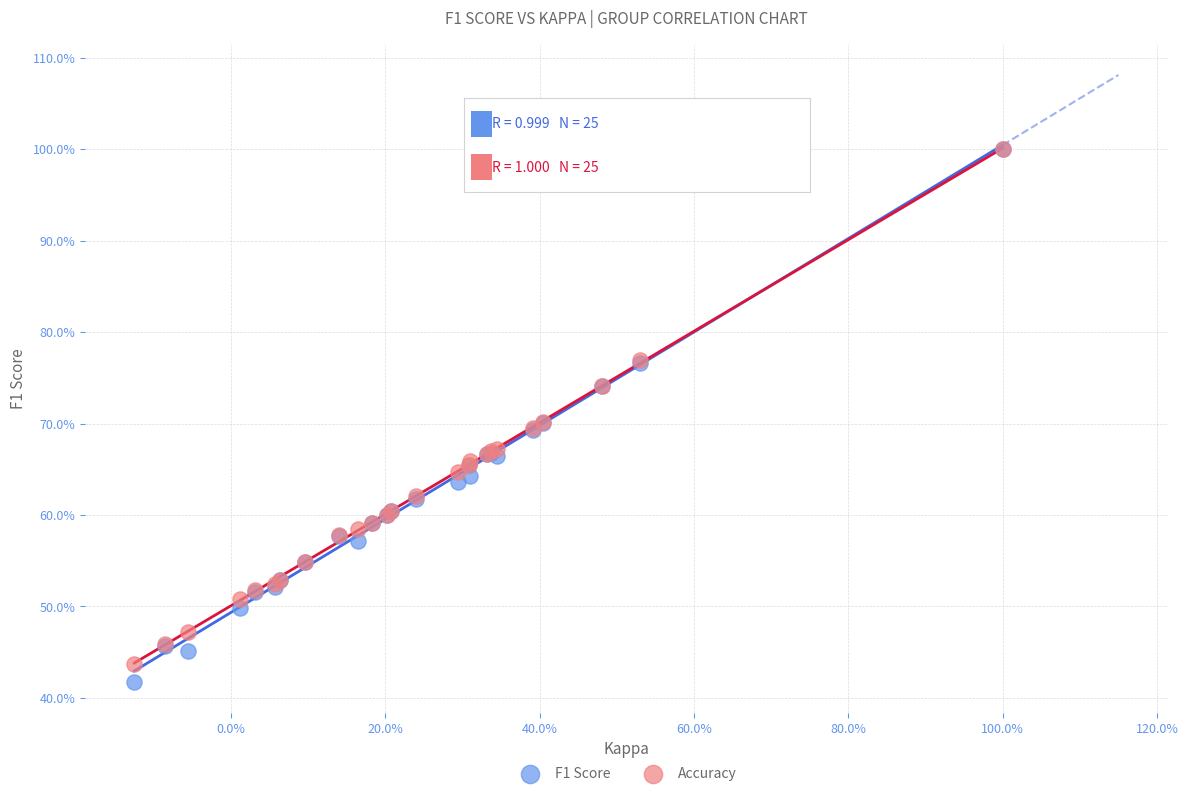

What are all the series names shown in the legend?

F1 Score, Accuracy